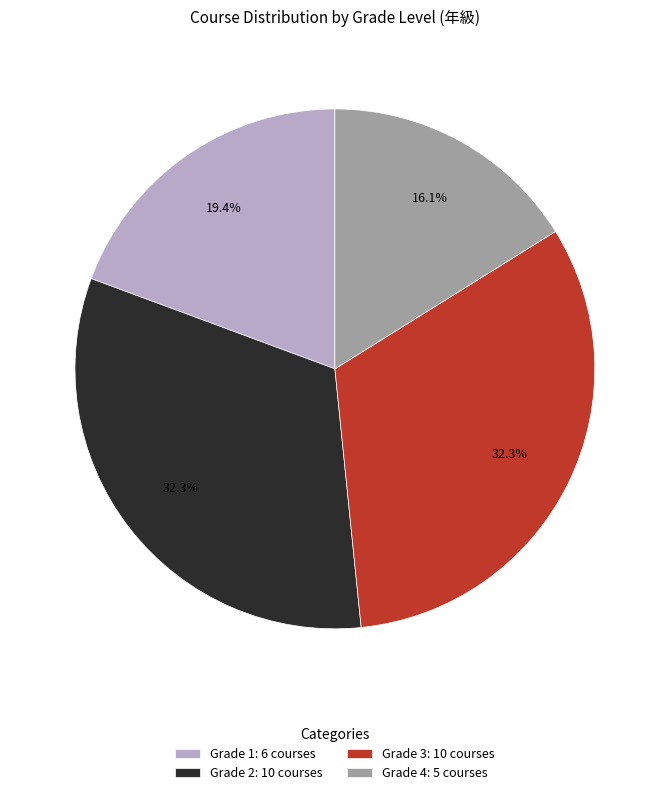

What percentage is NOT represented by Grade 4: 5 courses?

83.9%